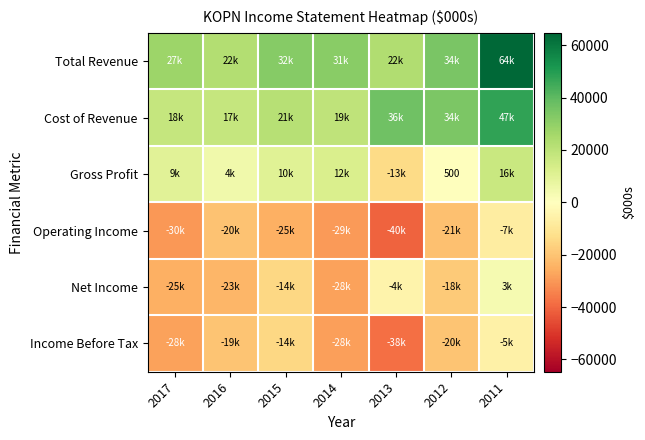

Between 2011 and 2017, which is larger?

2011